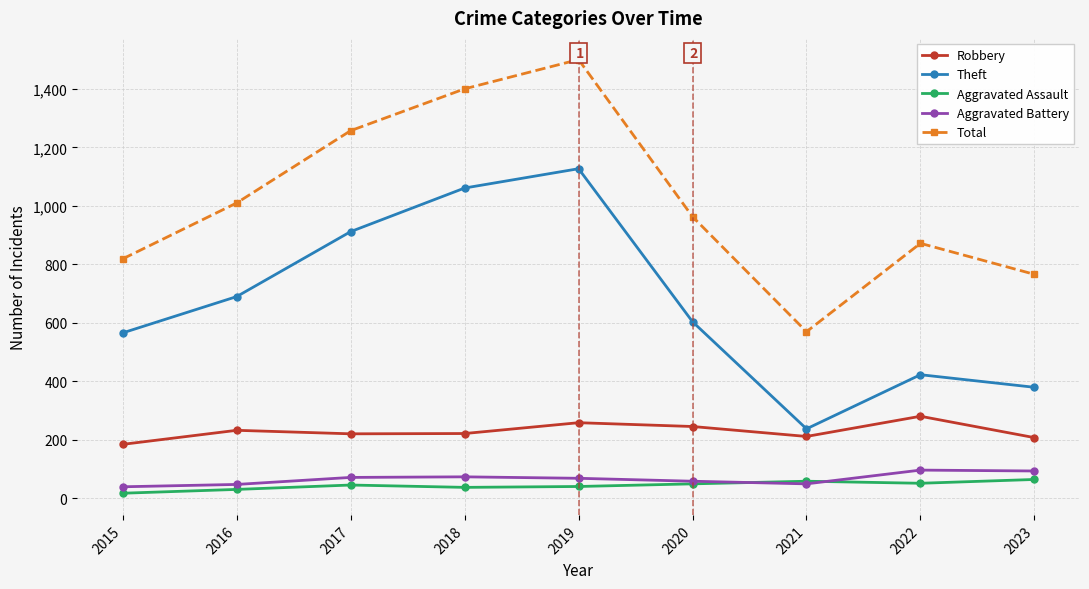

The Robbery series shows 281 at 2022. True or false?

True